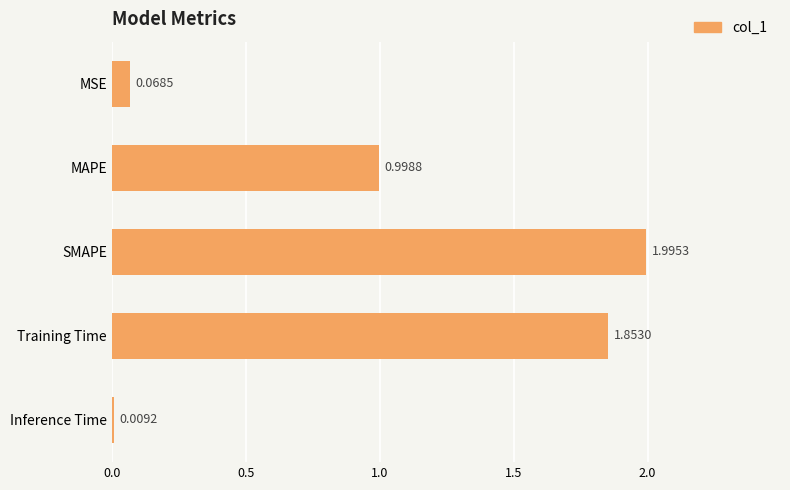

List the labels in order of value, smallest first.

Inference Time, MSE, MAPE, Training Time, SMAPE